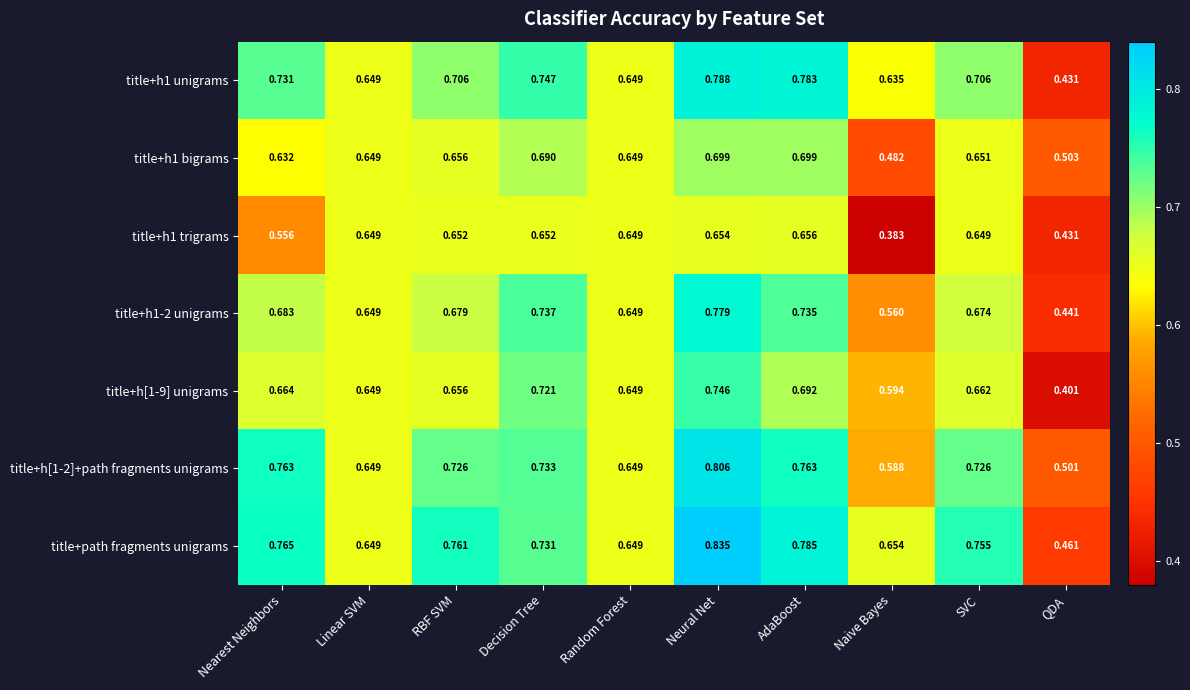

Where is title+h1 bigrams nearest to the value 0?

Naive Bayes